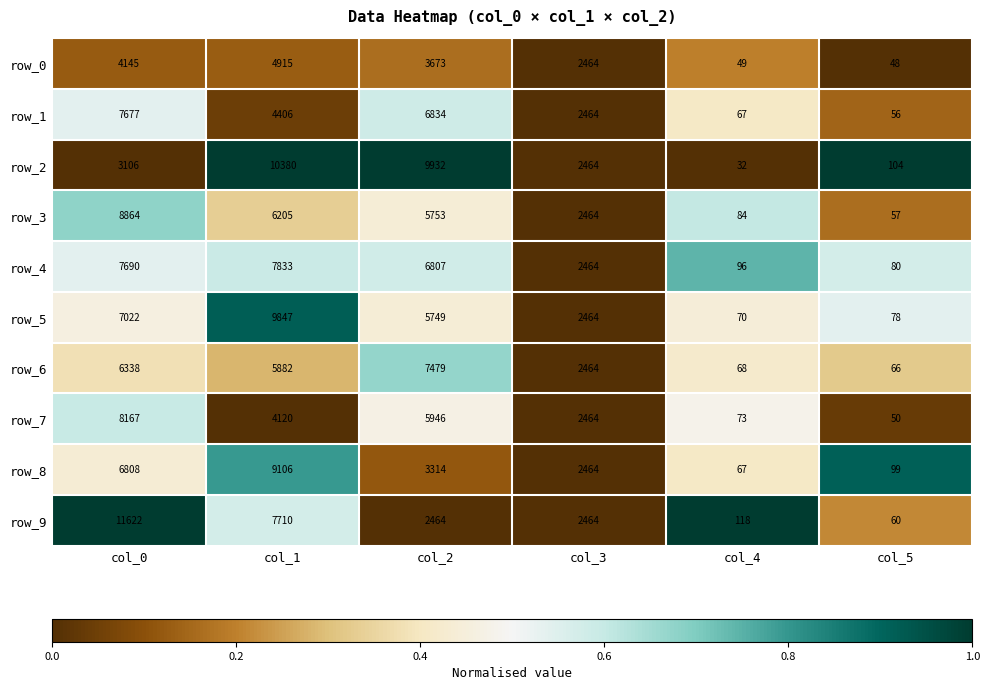

What is the difference between the second highest and second lowest values in the row_1 series?

6767